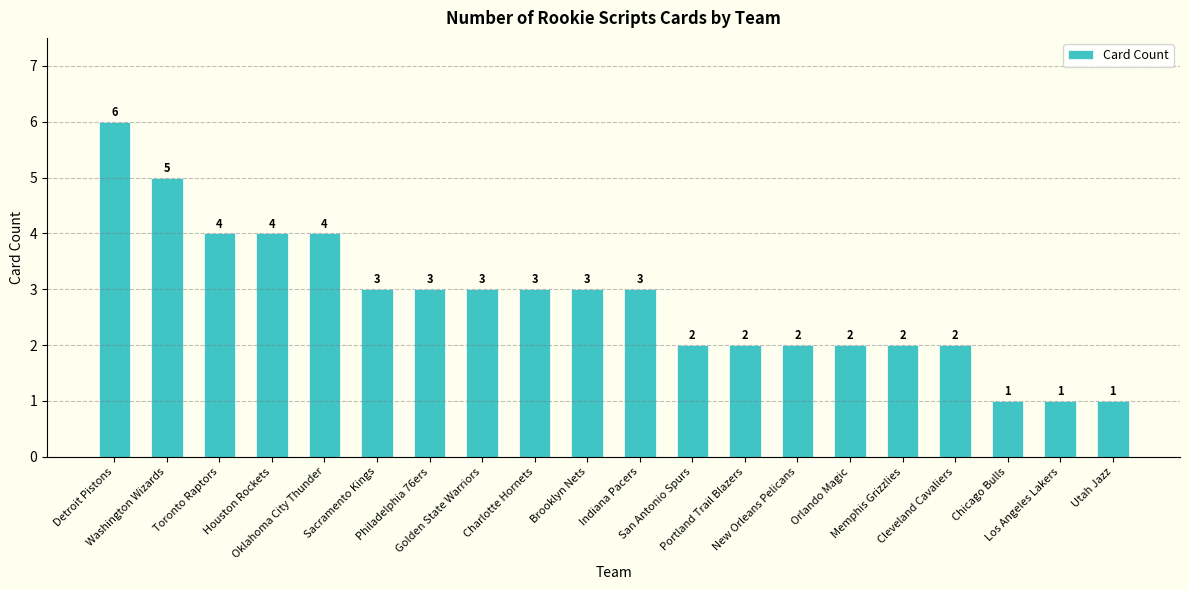

What is the ratio of the value at Utah Jazz to the value at Washington Wizards?

0.2